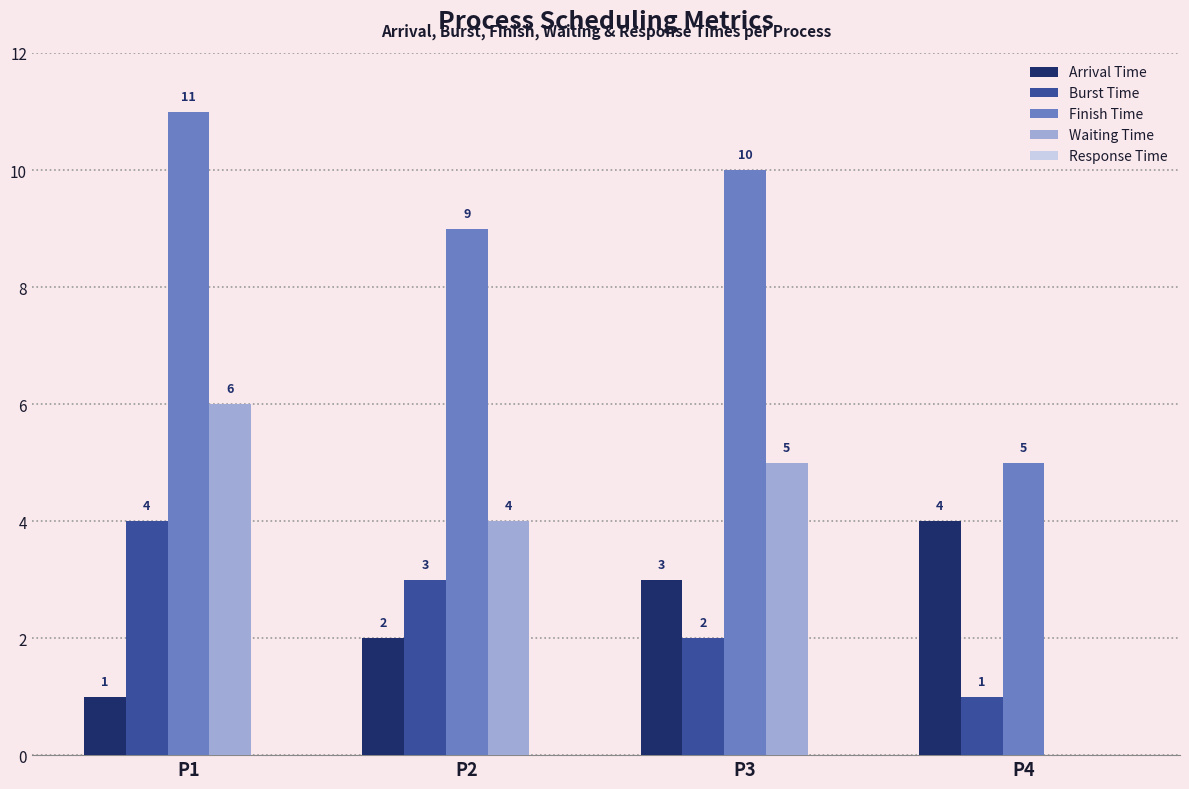

What is the sum of all Burst Time values?

10